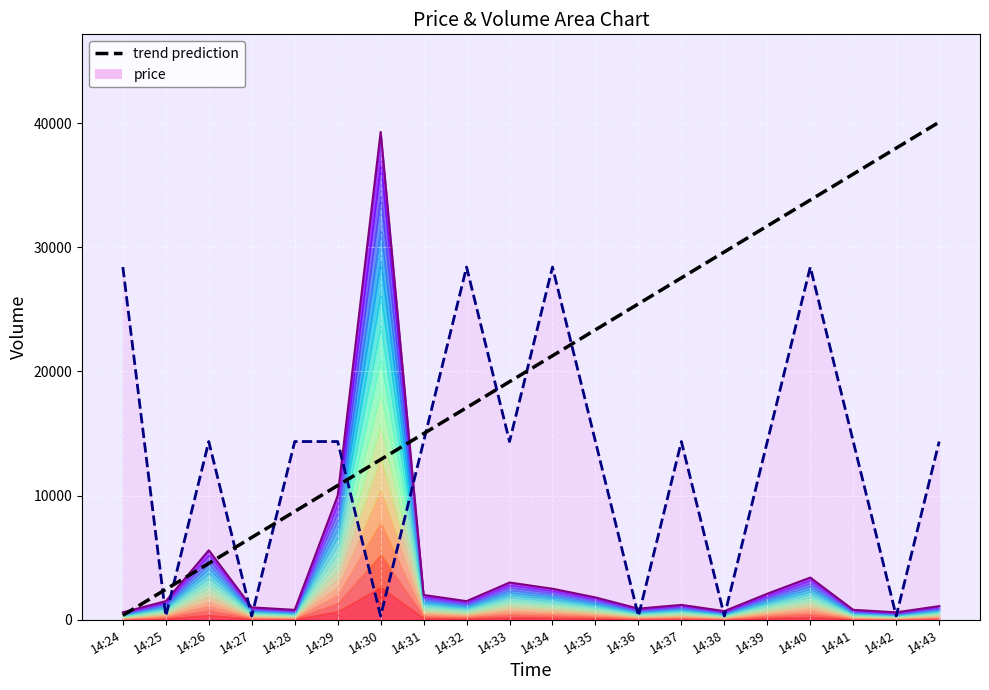

Where do trend prediction and price_trend first cross each other?

14:24 and 14:25